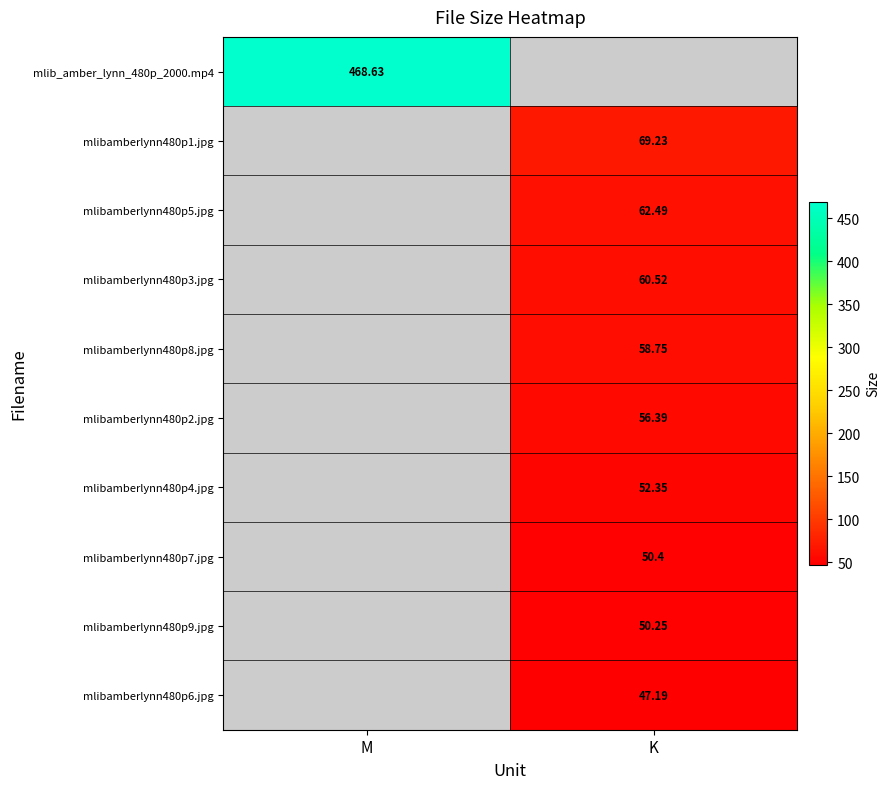

What is the sum of the mlibamberlynn480p7.jpg values at K and M?

50.4